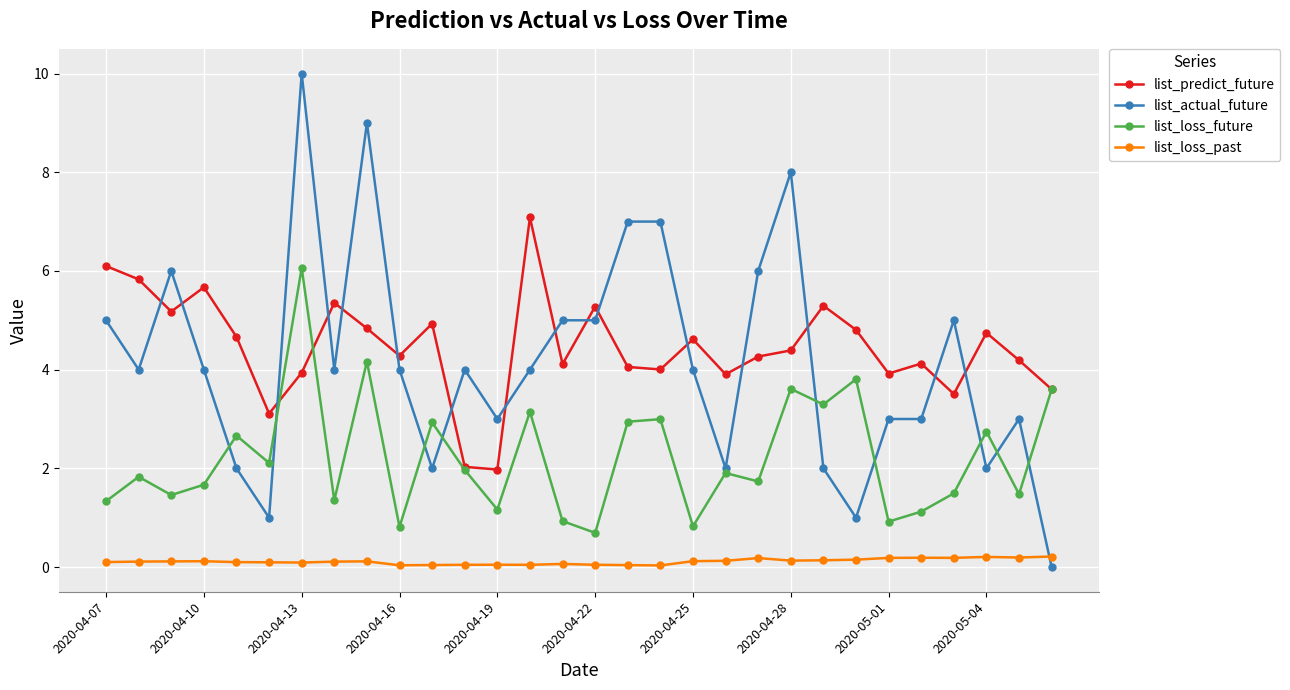

What is the value of the list_actual_future point at the 12th from the left?

4.0